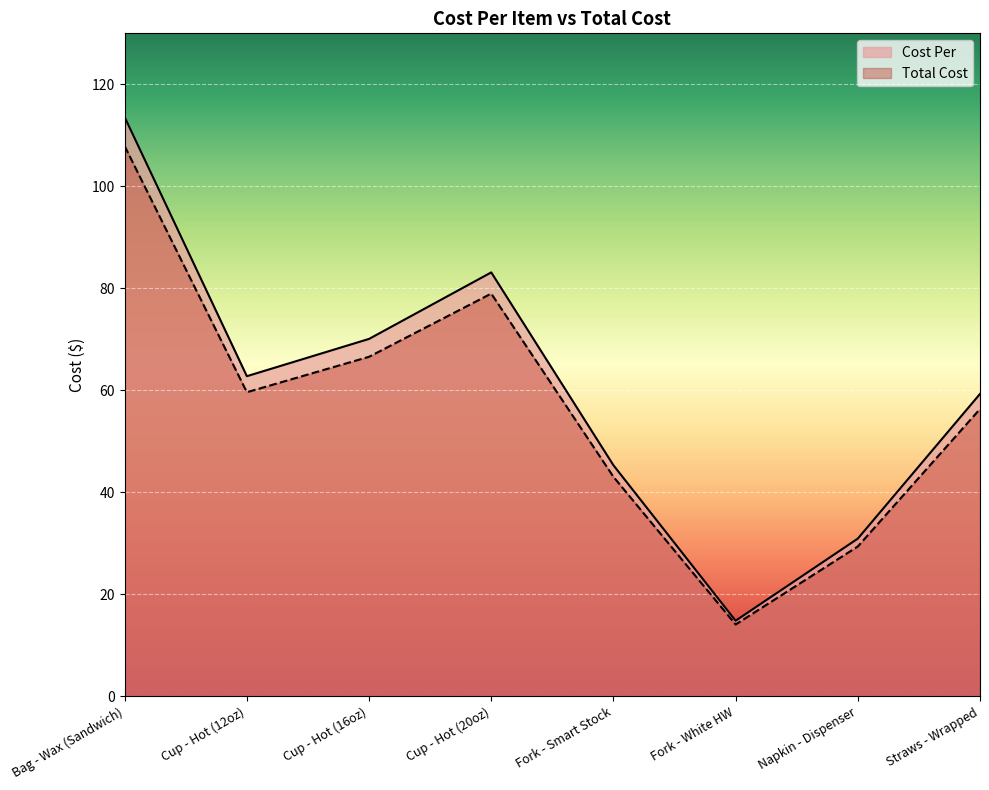

True or false: Total Cost and Cost Per cross at least once.

False